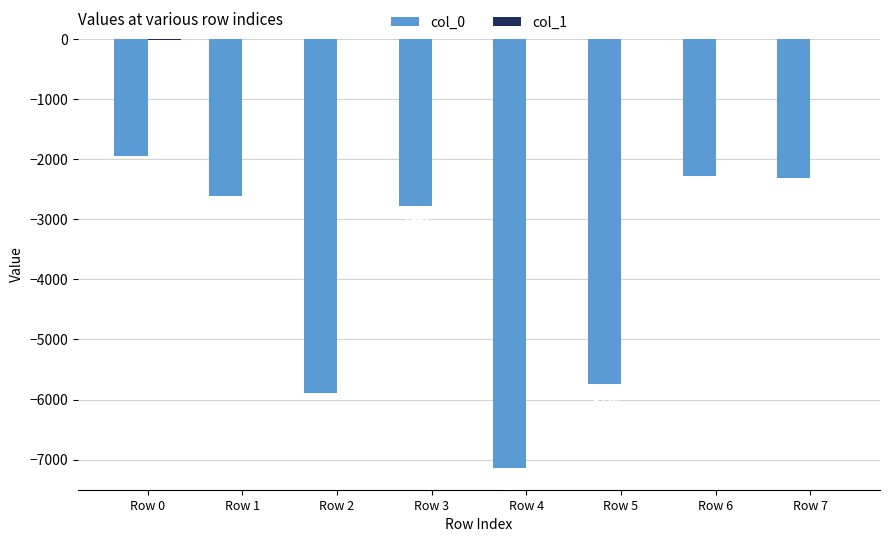

What is the maximum value for col_0?

-1955